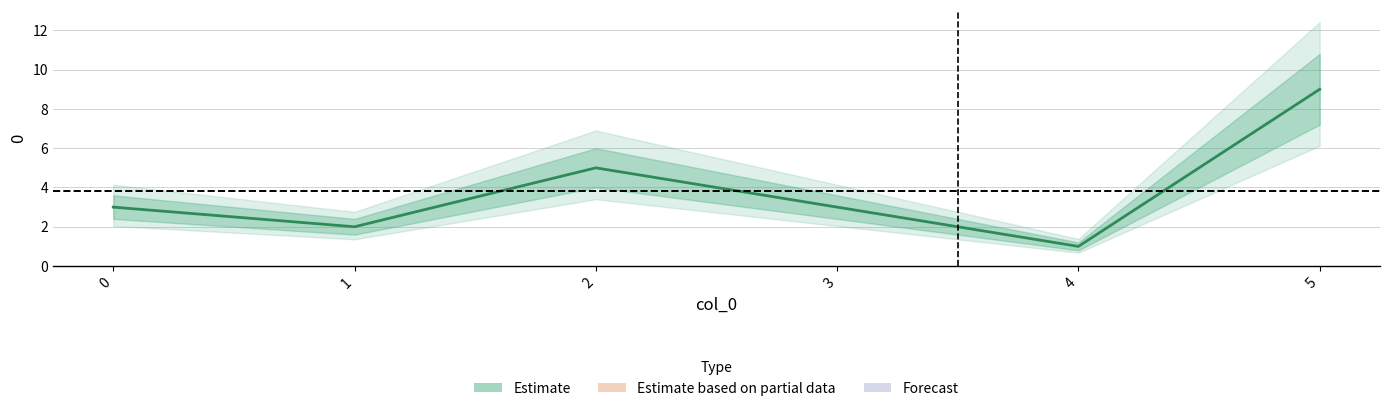

What is the change in value from 1 to 4?

-1